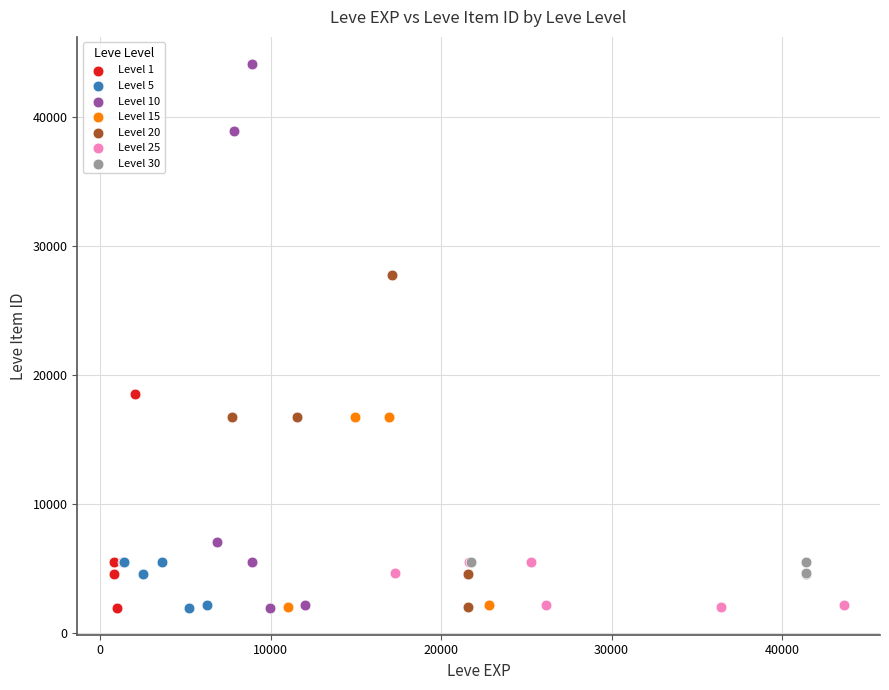

Which series reaches the maximum Y coordinate?

Level 10